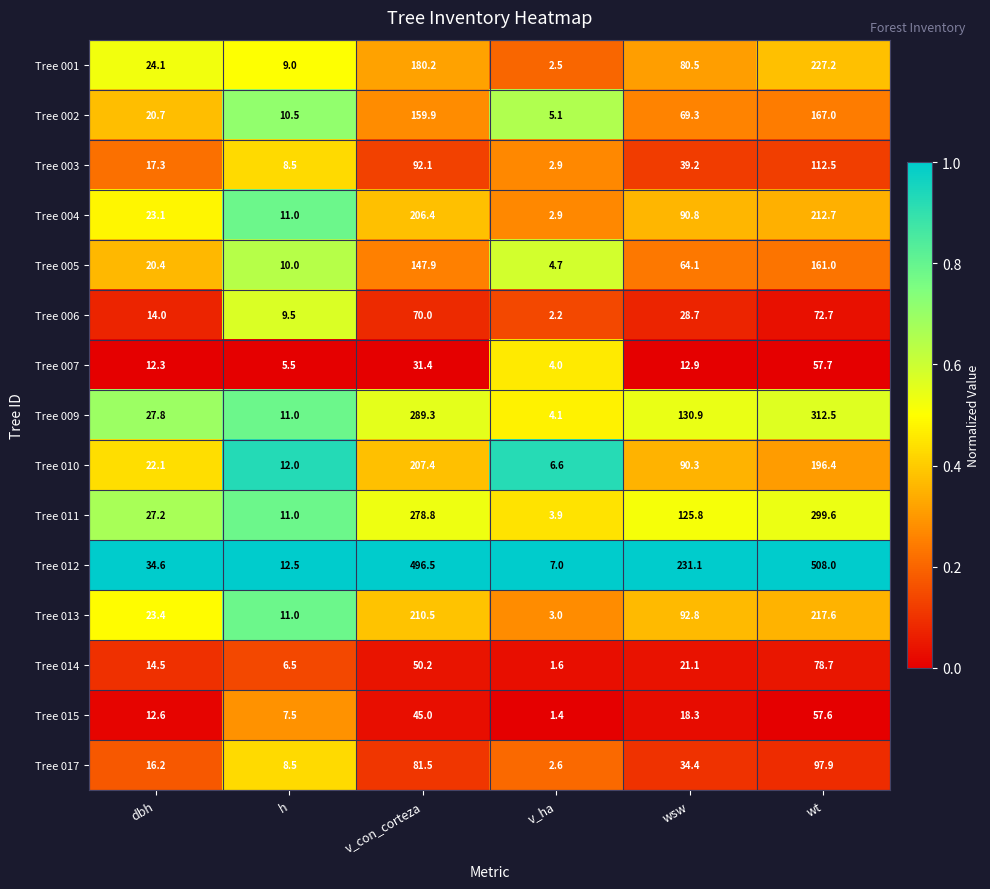

The value of Tree 012 at v_ha is 2.3. True or false?

False